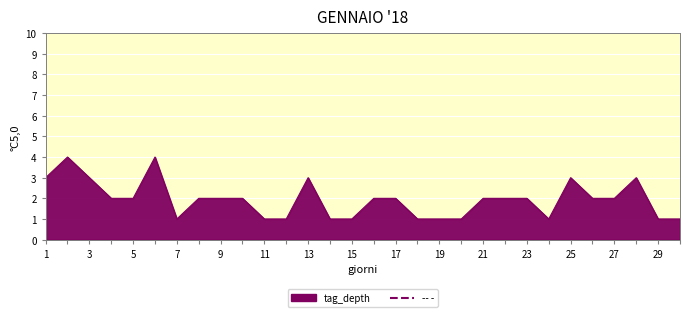

What is the maximum value shown in the chart?

4